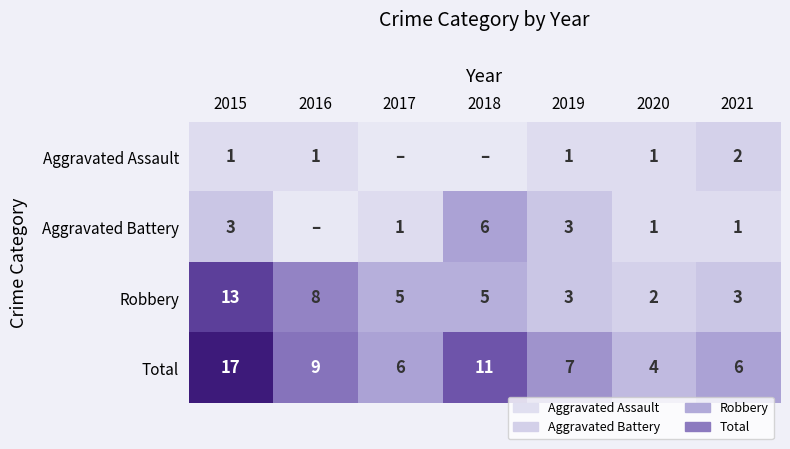

What is the difference between the highest and lowest values at 2019?

6